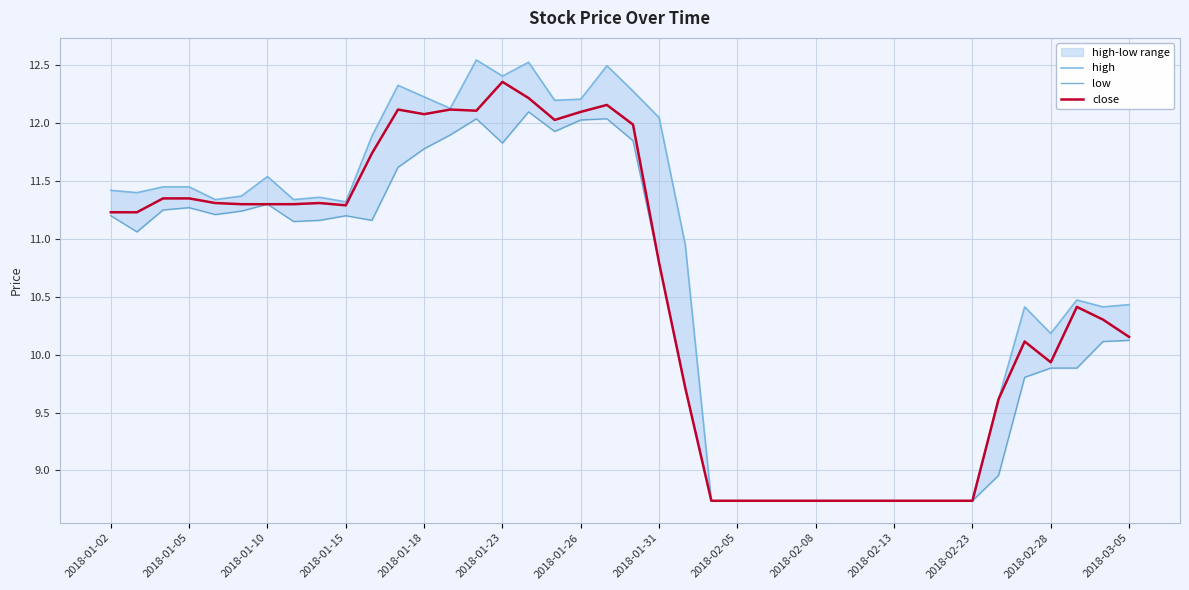

True or false: low has a value of 9.8 at 35.

True